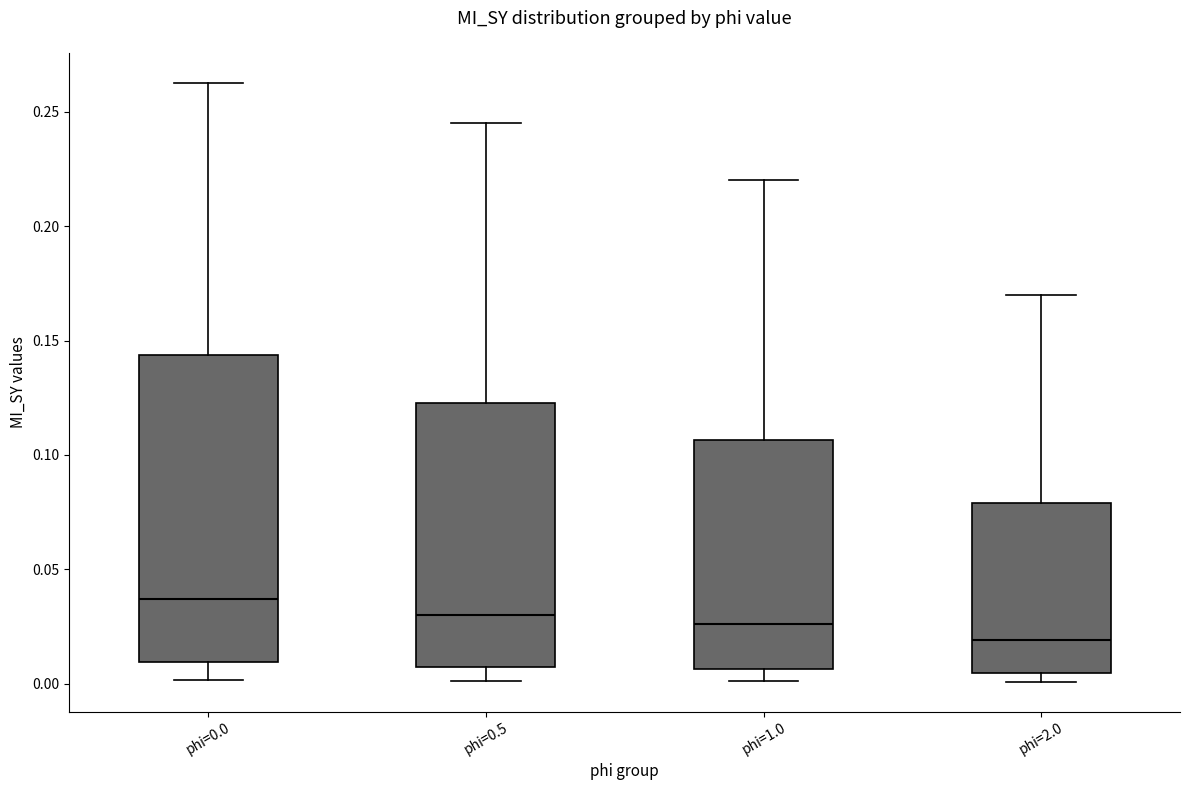

Reading left to right, read every box against the y-axis: the position of its median line, the range the box covers, and the ends of its whiskers. The values are not printed on the chart, so give them approximately, as read against the axis.

phi=0.0: median 0.035, box 0.010 to 0.145, whiskers 0.000 to 0.265
phi=0.5: median 0.030, box 0.005 to 0.125, whiskers 0.000 to 0.245
phi=1.0: median 0.025, box 0.005 to 0.105, whiskers 0.000 to 0.220
phi=2.0: median 0.020, box 0.005 to 0.080, whiskers 0.000 to 0.170